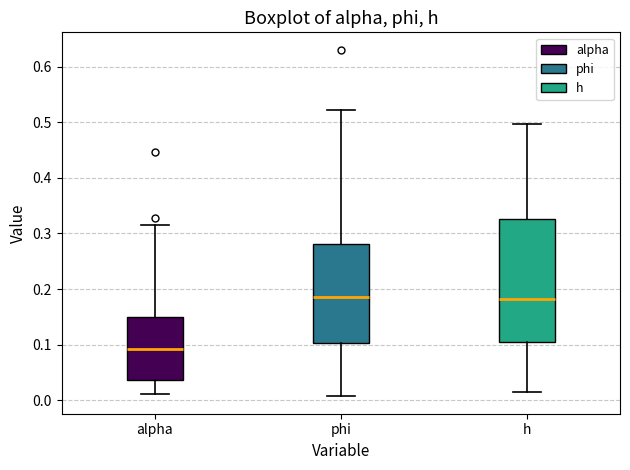

Where does the lower whisker of the box for h end on the y-axis? The values are not printed on the chart, so give them approximately, as read against the axis.

0.01